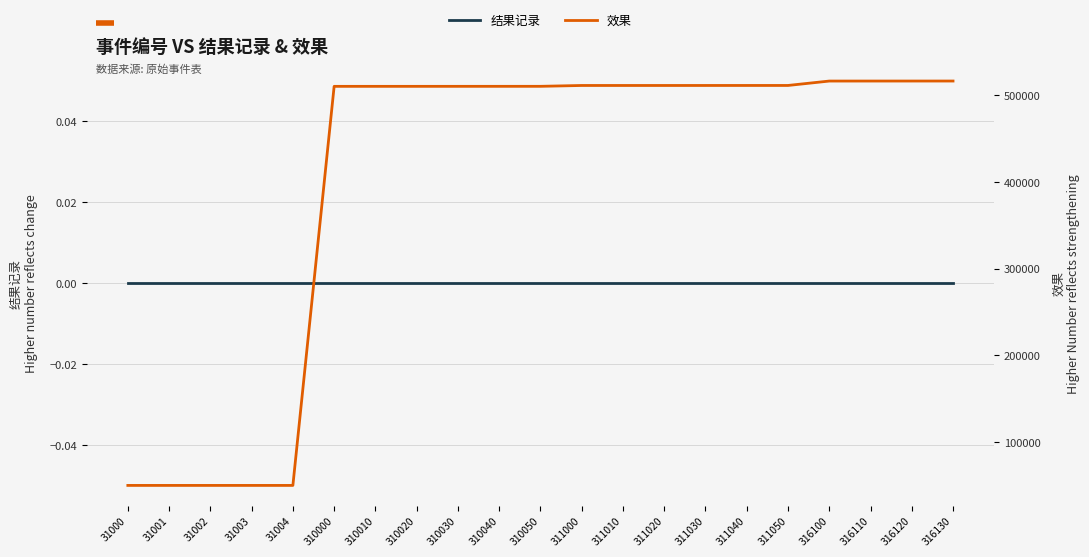

At which category does the chart reach its peak across all series?

316130